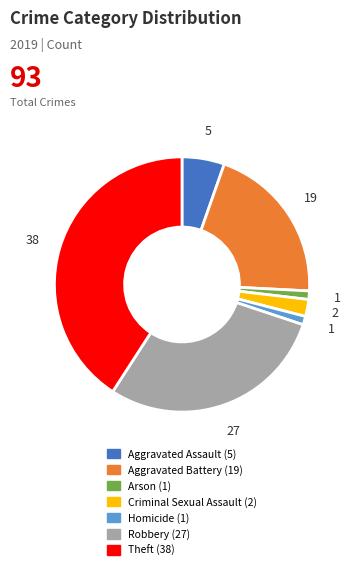

Does any single category account for the majority?

No